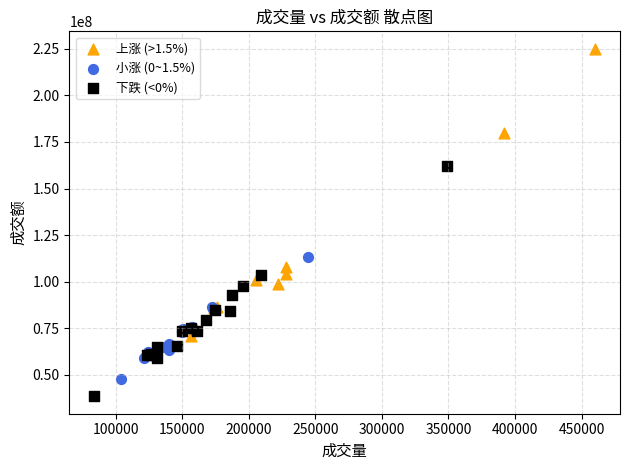

Which series contains the highest Y value?

上涨 (>1.5%)